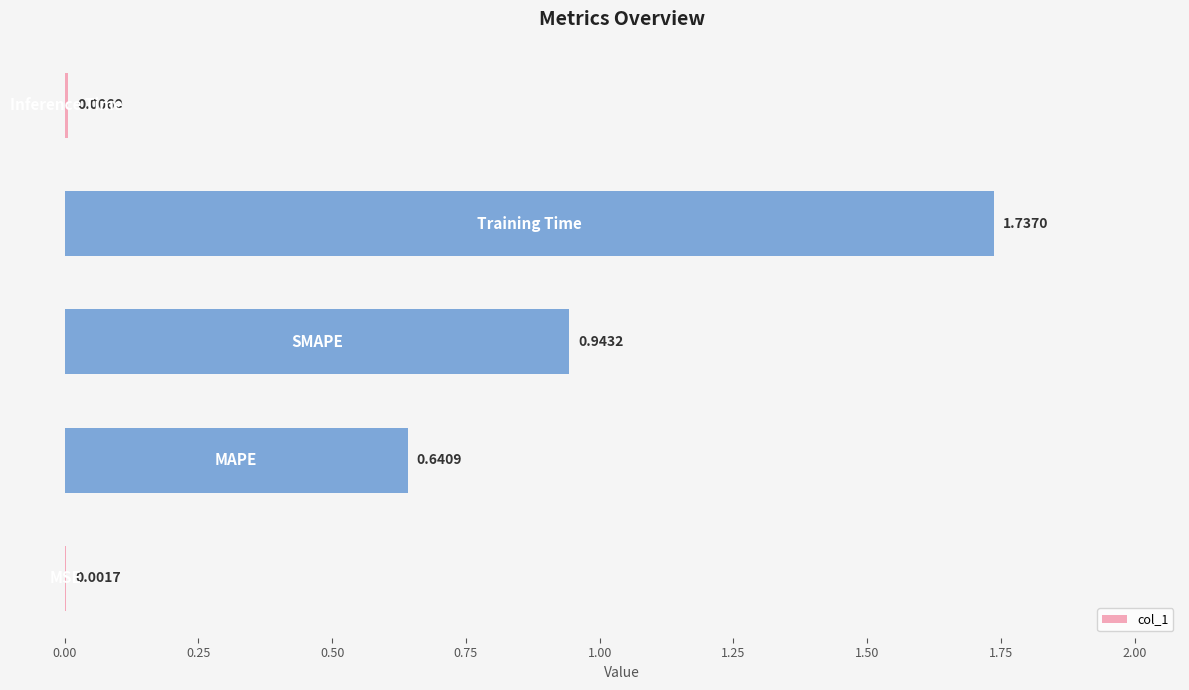

What is the sum of all values?

3.3